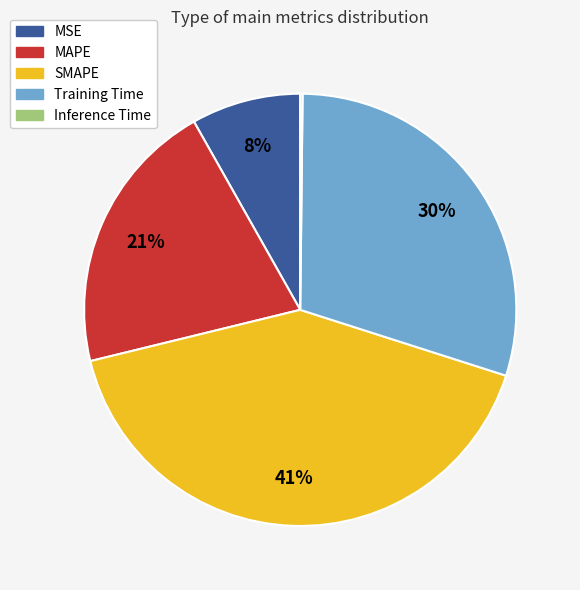

Which category has the biggest portion of the pie?

SMAPE